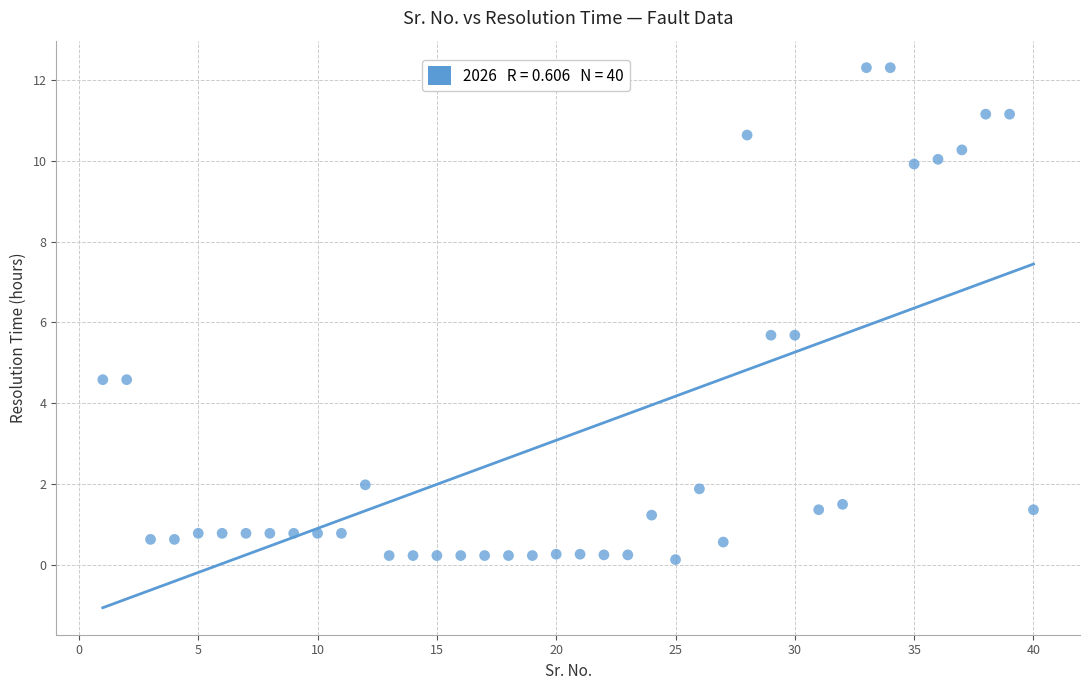

What is the range of X values (max minus min)?

39.0